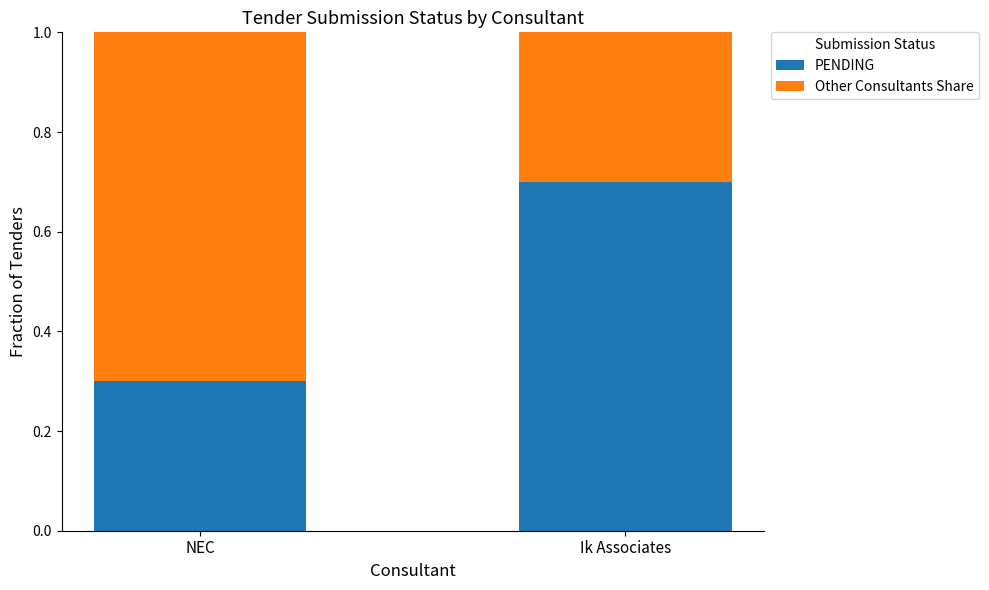

Reading left to right, list the values for the PENDING series.

0.3	0.7